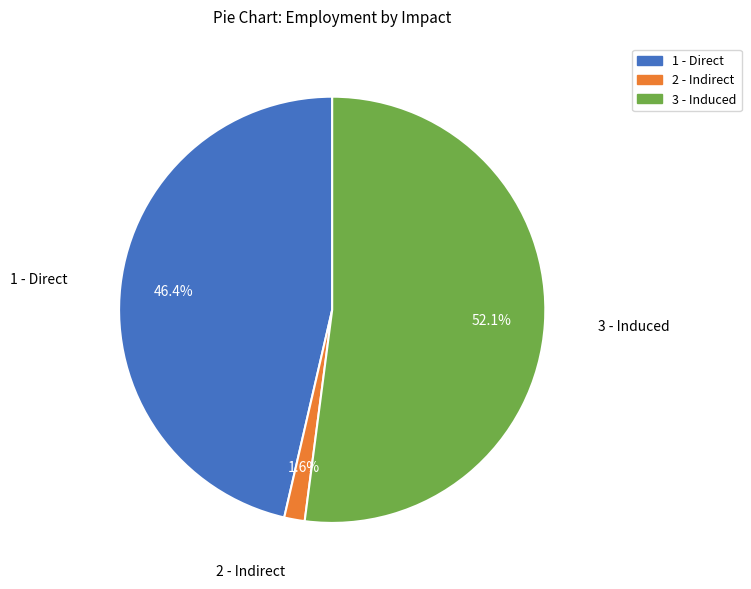

To the nearest percent, what is the average slice percentage?

33%